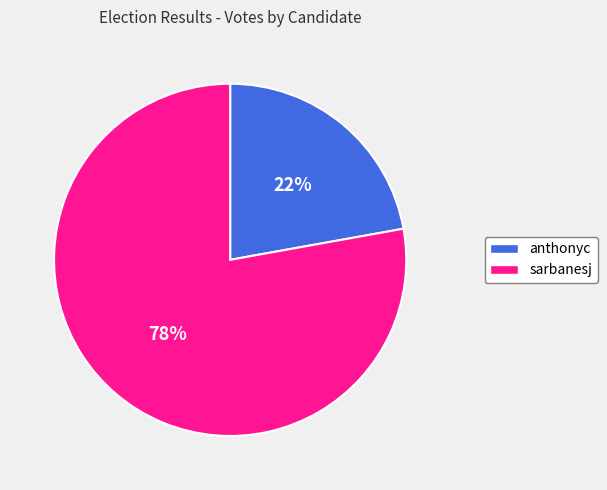

The anthonyc slice represents 17% of the pie. True or false?

False